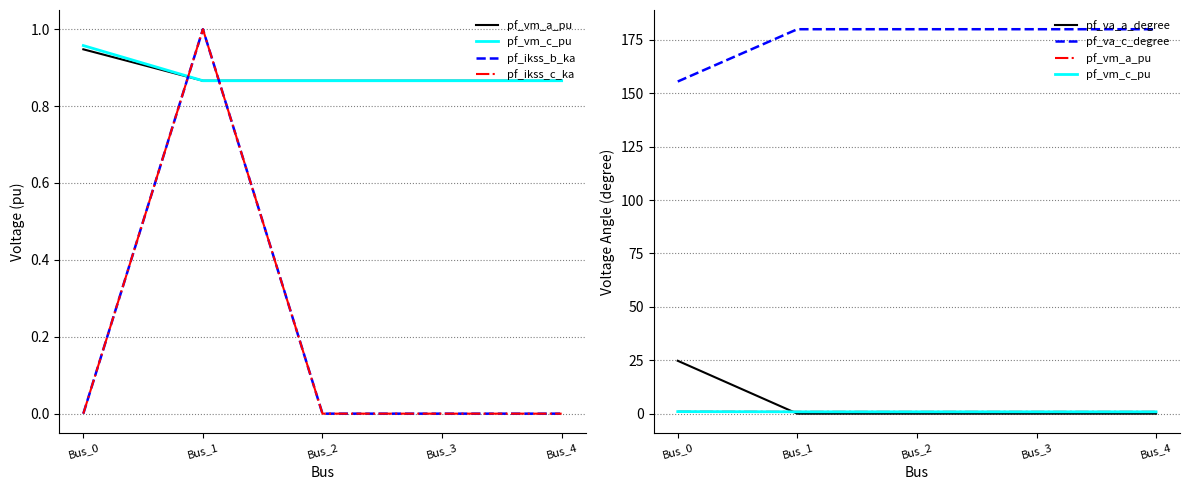

At which category does the chart reach its minimum across all series?

Bus_0